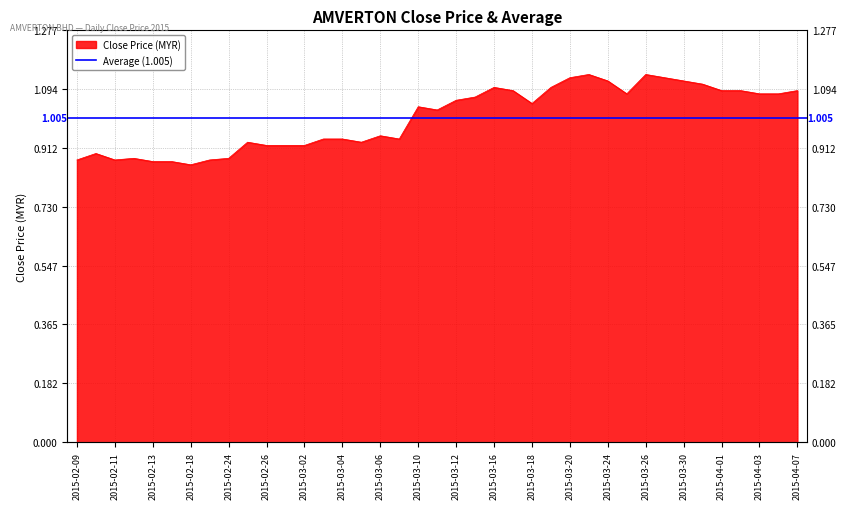

Is it true that the value at 2015-03-04 is 0.9?

True